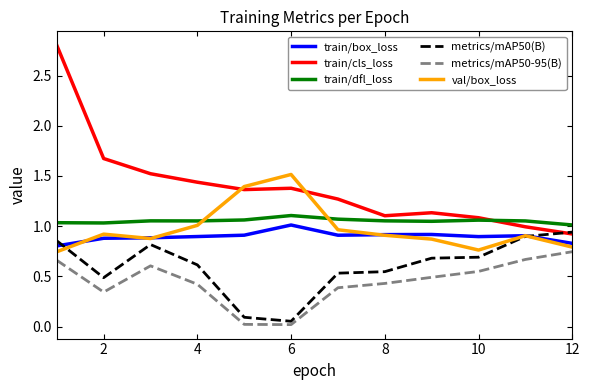

Which series has the largest range (max minus min)?

train/cls_loss